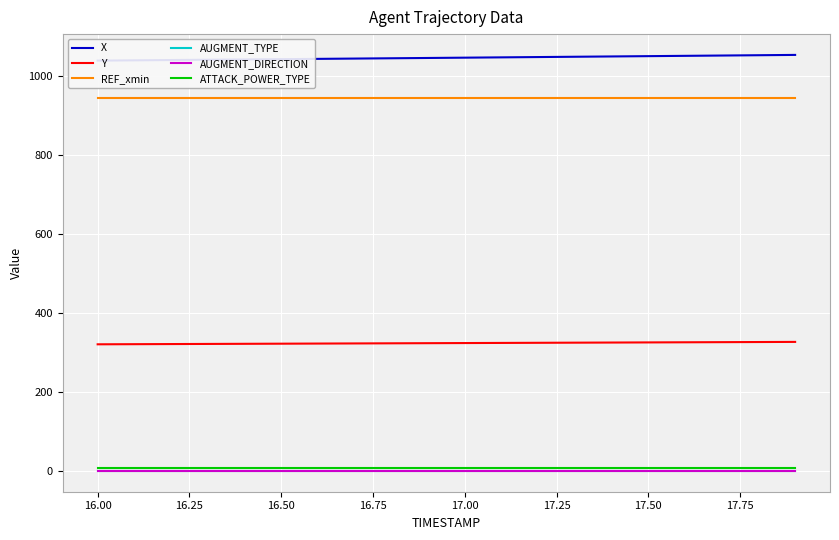

At how many categories does at least one series exceed 986?

20